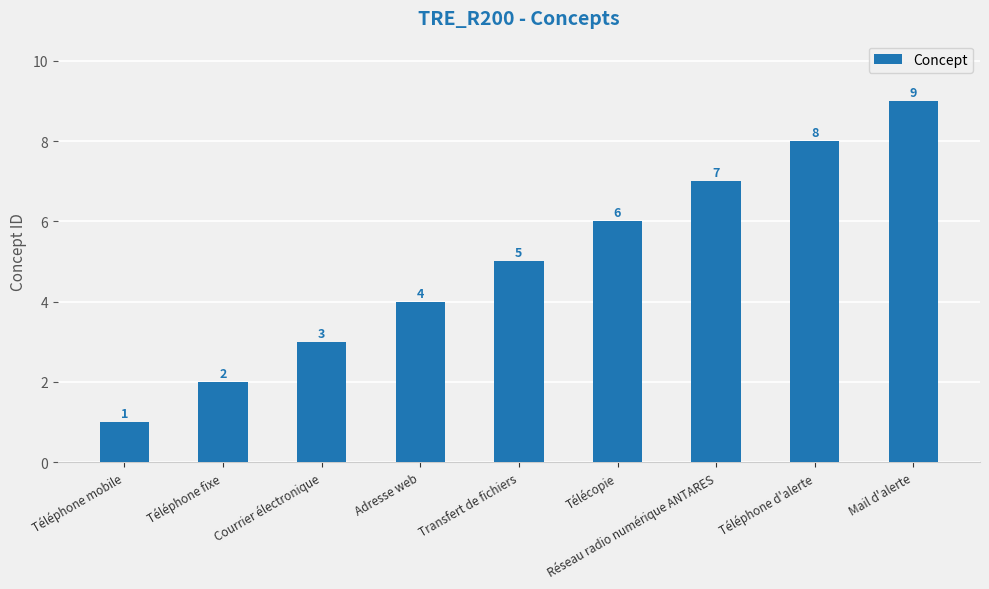

Rank the categories by value from highest to lowest.

Mail d'alerte, Téléphone d'alerte, Réseau radio numérique ANTARES, Télécopie, Transfert de fichiers, Adresse web, Courrier électronique, Téléphone fixe, Téléphone mobile